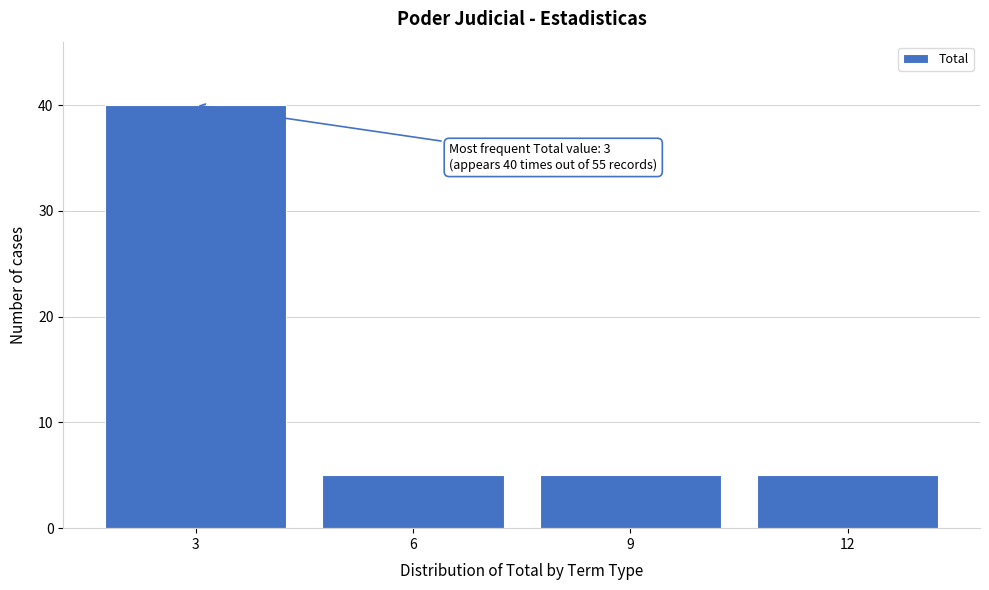

Reading left to right, what are all the values shown in this chart?

40	5	5	5